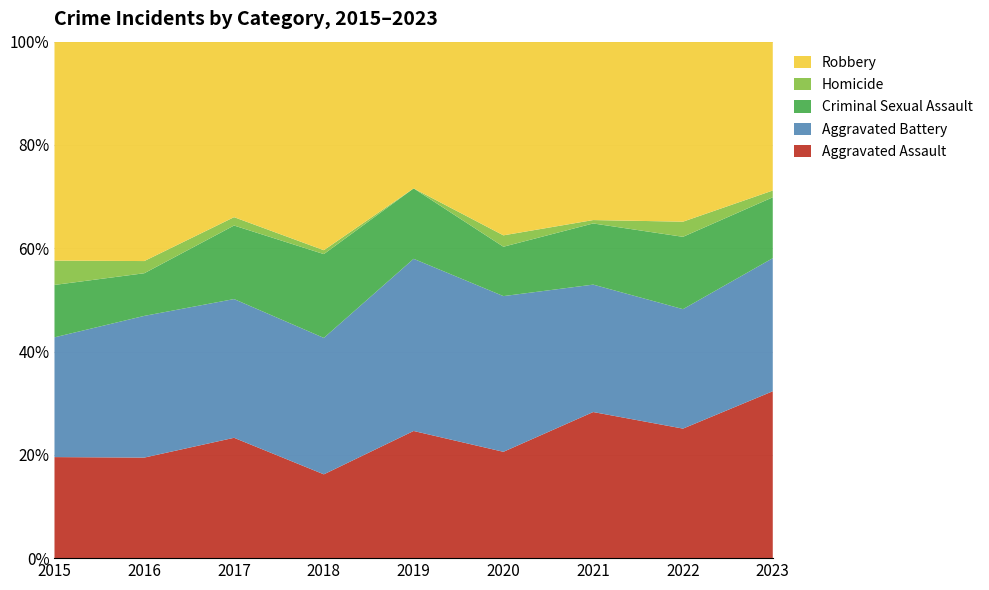

Reading left to right, transcribe all the data shown in this chart.

Aggravated Assault: 54	66	72	43	65	56	86	77	74
Aggravated Battery: 64	93	83	70	88	82	75	71	59
Criminal Sexual Assault: 28	28	44	43	36	26	36	43	27
Homicide: 13	8	5	2	0	6	2	9	3
Robbery: 117	144	105	107	75	102	105	107	66